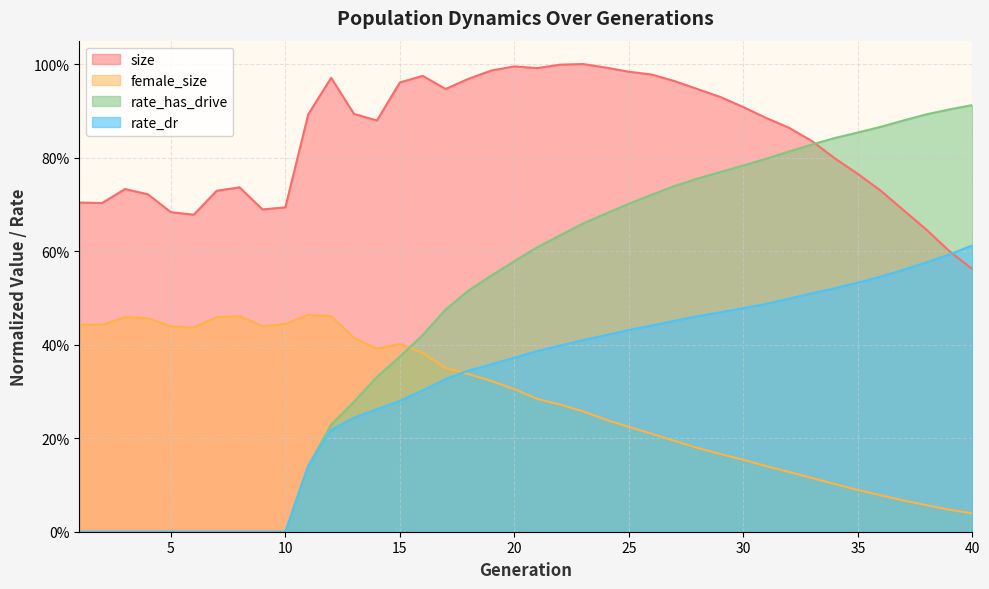

What is the greatest value displayed?

1.0